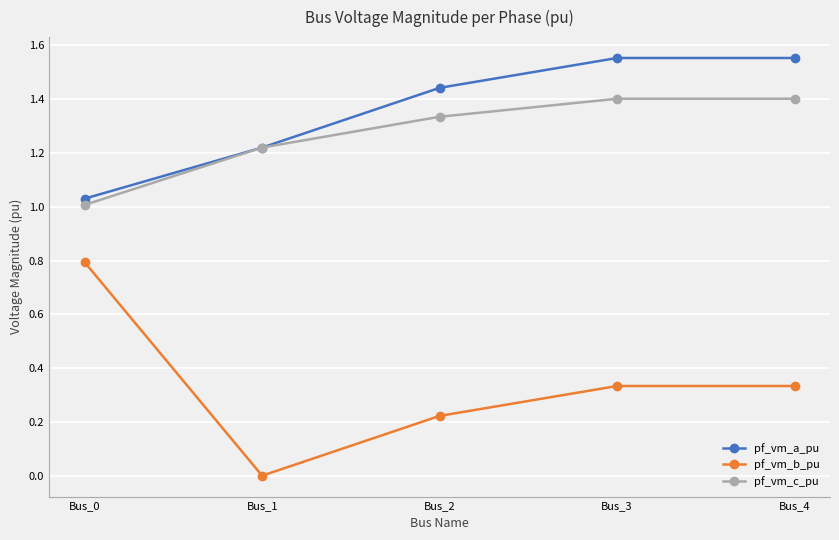

What is the total value across all series at Bus_2?

3.0